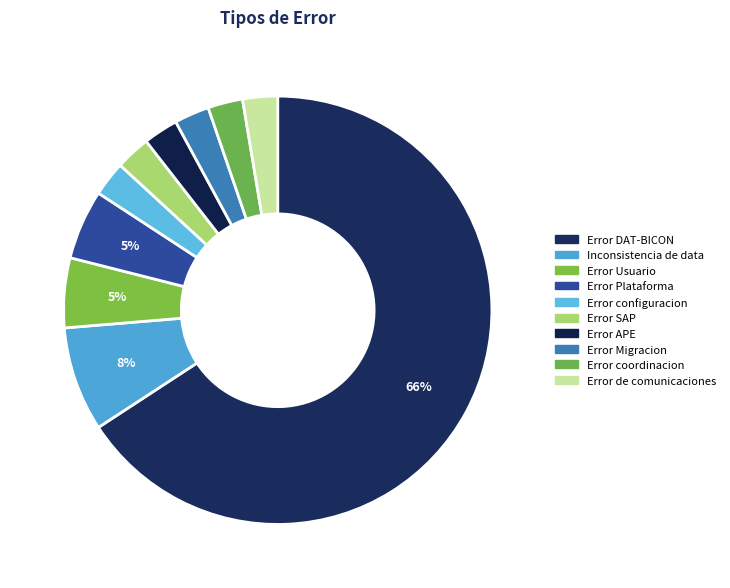

Rank the categories by value from lowest to highest.

Error configuracion, Error SAP, Error APE, Error Migracion, Error coordinacion, Error de comunicaciones, Error Usuario, Error Plataforma, Inconsistencia de data, Error DAT-BICON